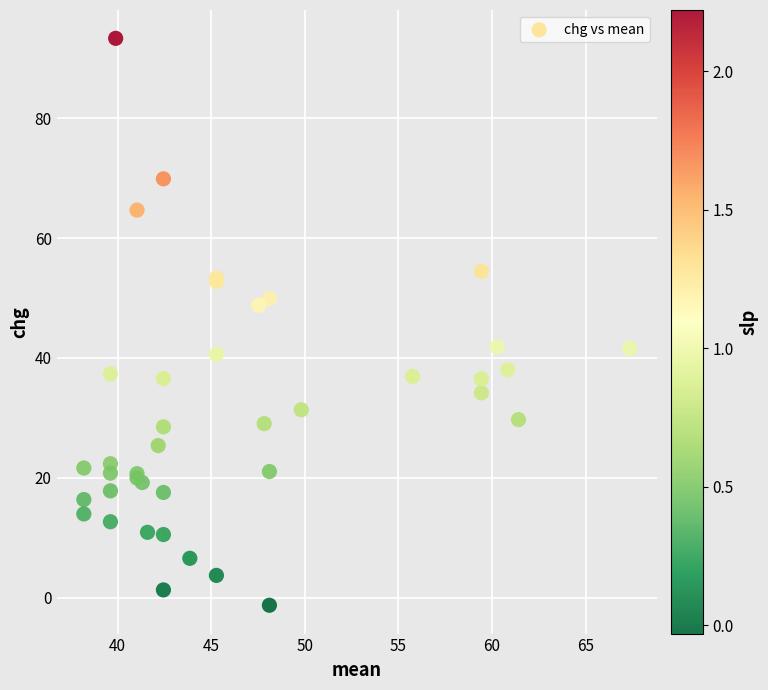

What Y value in the scatter plot is closest to 46?

48.8